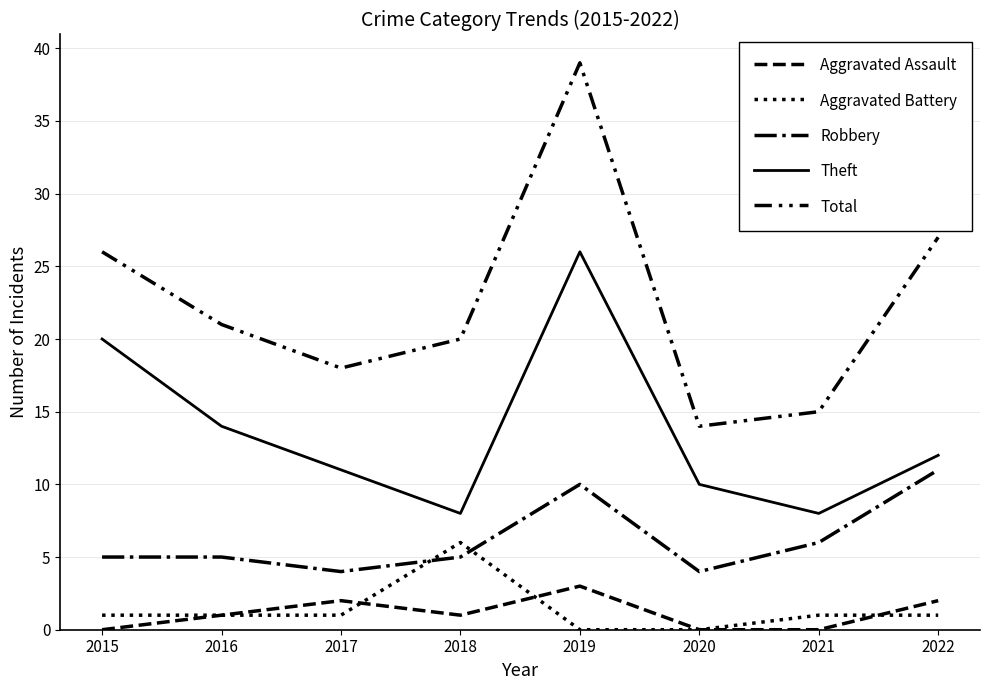

The Total series shows 66 at 2019. True or false?

False